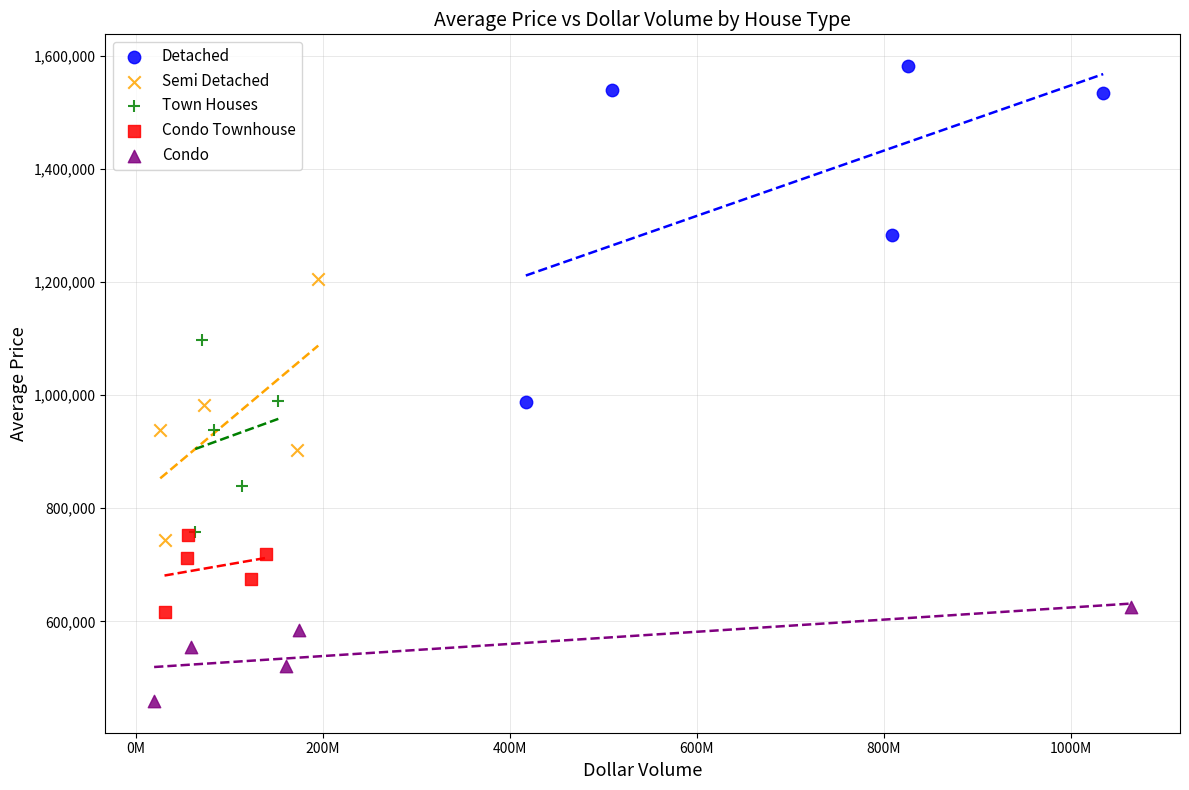

What are all the series names shown in the legend?

Detached, Semi Detached, Town Houses, Condo Townhouse, Condo